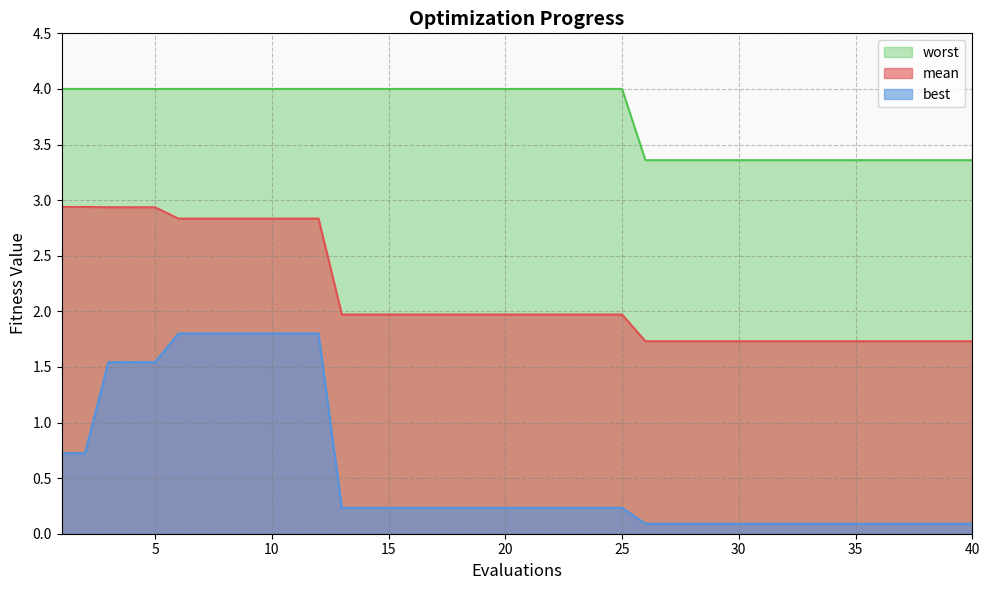

True or false: best and worst intersect in this chart.

False